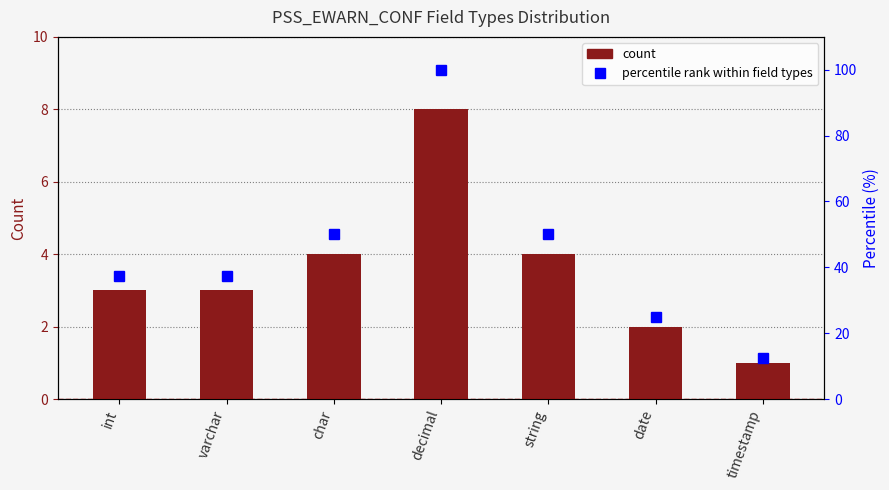

What is the label of the 3rd bar from the right?

string